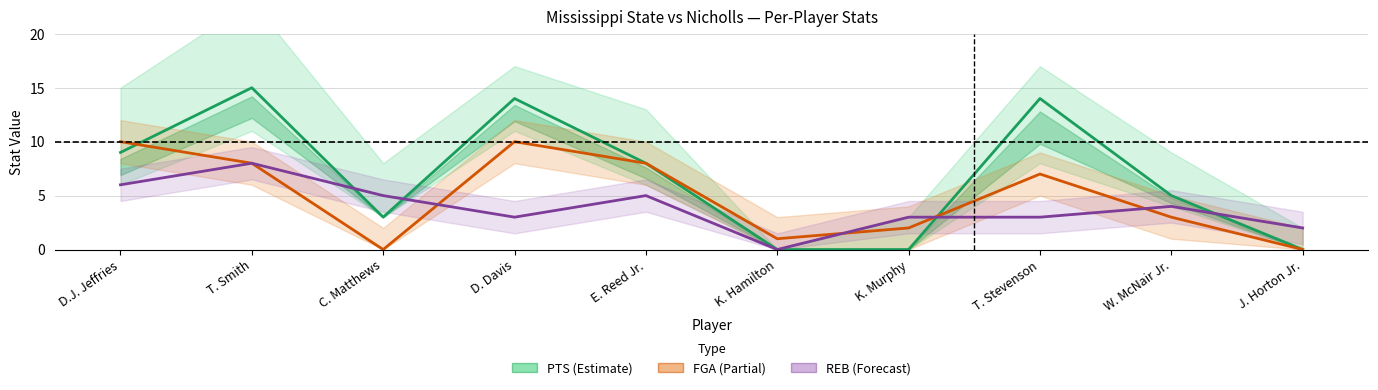

Reading left to right, what are all the values shown in this chart?

PTS (Estimate): D.J. Jeffries=9	T. Smith=15	C. Matthews=3	D. Davis=14	E. Reed Jr.=8	K. Hamilton=0	K. Murphy=0	T. Stevenson=14	W. McNair Jr.=5	J. Horton Jr.=0
FGA (Partial): D.J. Jeffries=10	T. Smith=8	C. Matthews=0	D. Davis=10	E. Reed Jr.=8	K. Hamilton=1	K. Murphy=2	T. Stevenson=7	W. McNair Jr.=3	J. Horton Jr.=0
REB (Forecast): D.J. Jeffries=6	T. Smith=8	C. Matthews=5	D. Davis=3	E. Reed Jr.=5	K. Hamilton=0	K. Murphy=3	T. Stevenson=3	W. McNair Jr.=4	J. Horton Jr.=2